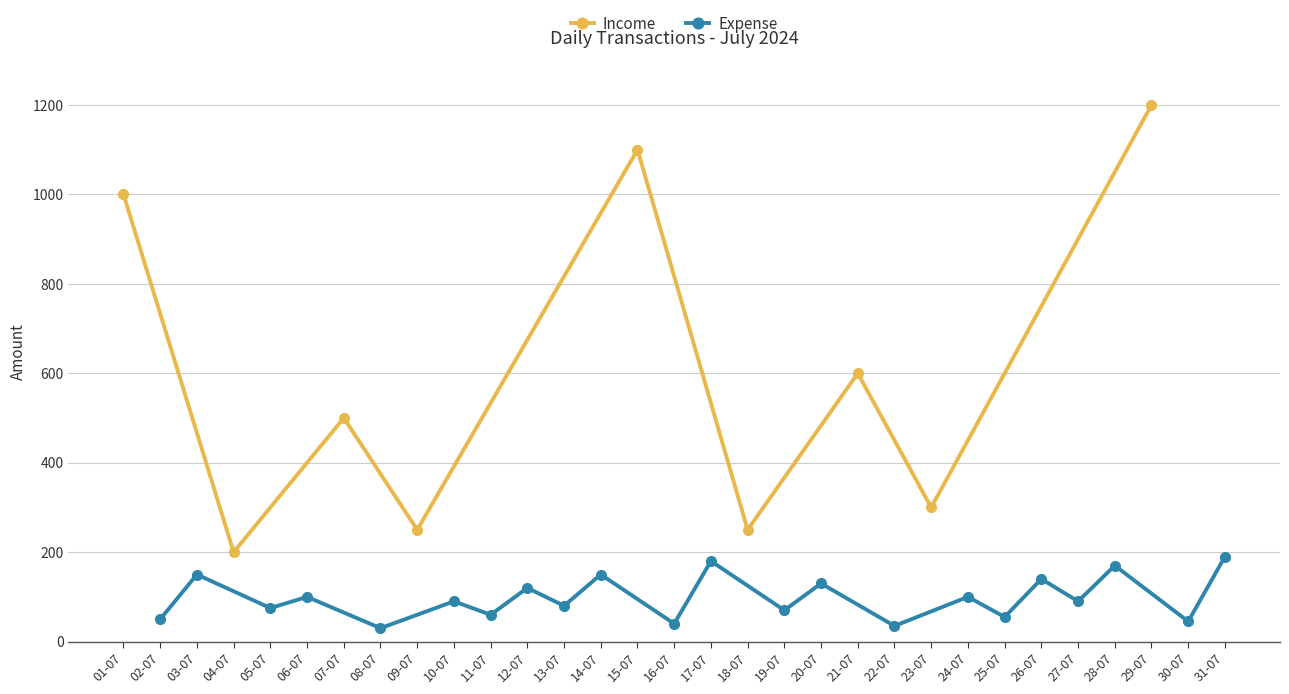

How many values are below 500?

4